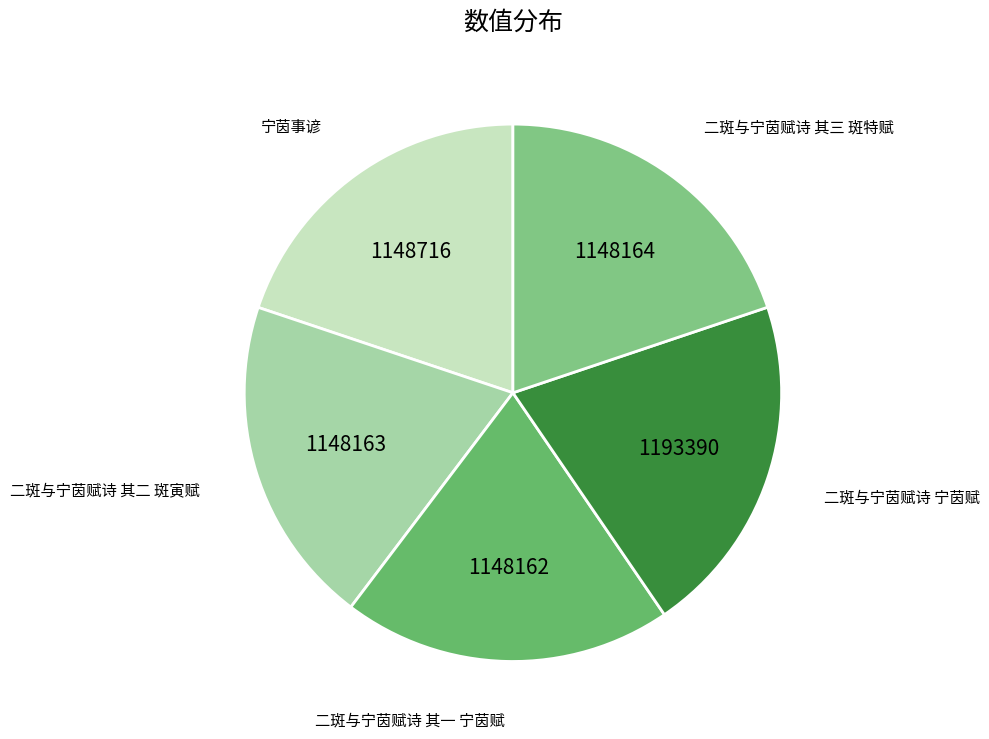

Is there a majority slice in this chart?

No